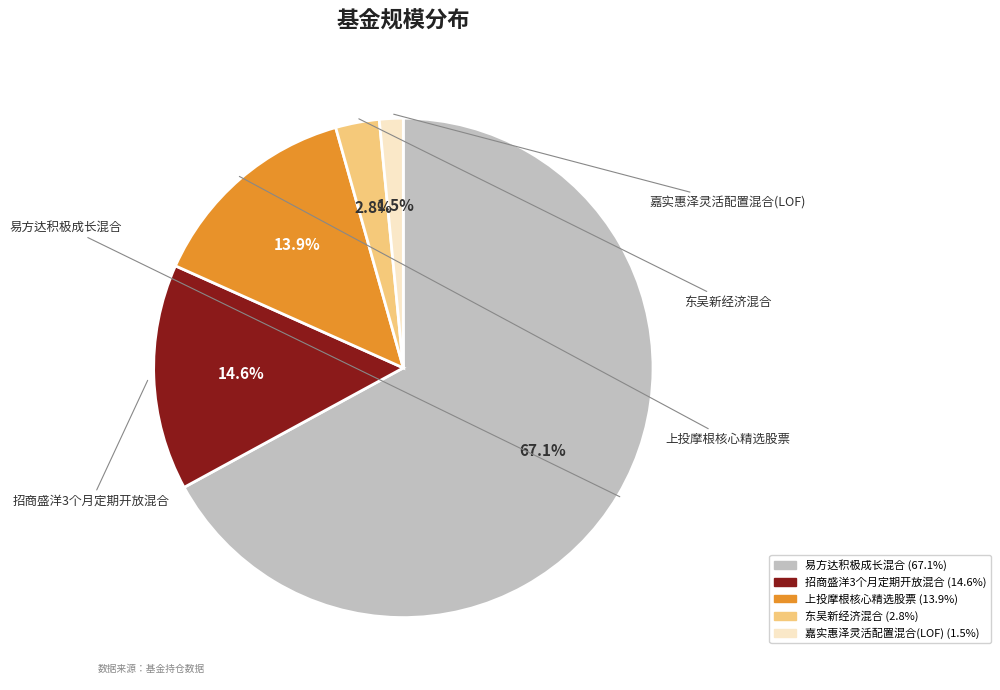

Which category accounts for the majority?

易方达积极成长混合